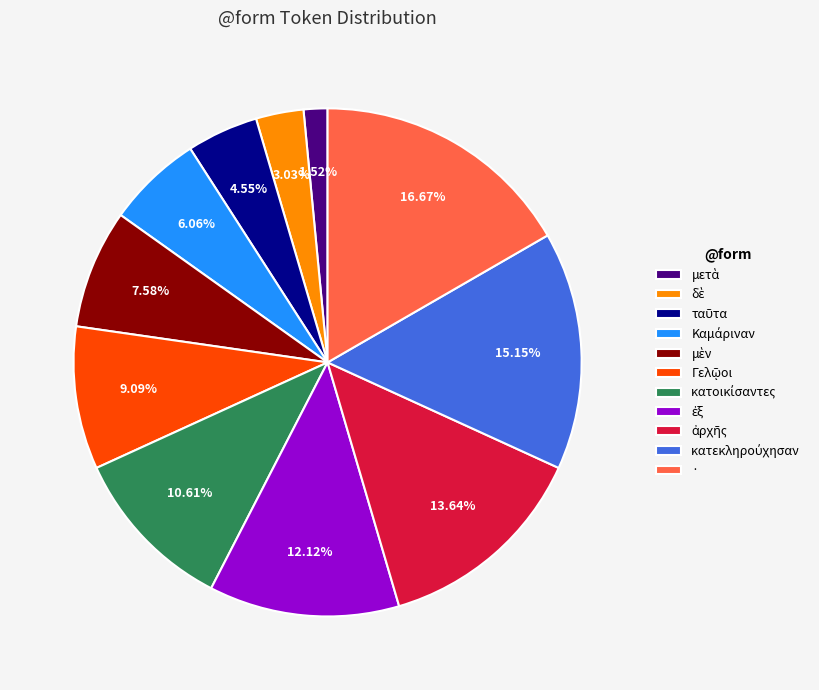

How many slices are in this pie chart?

11